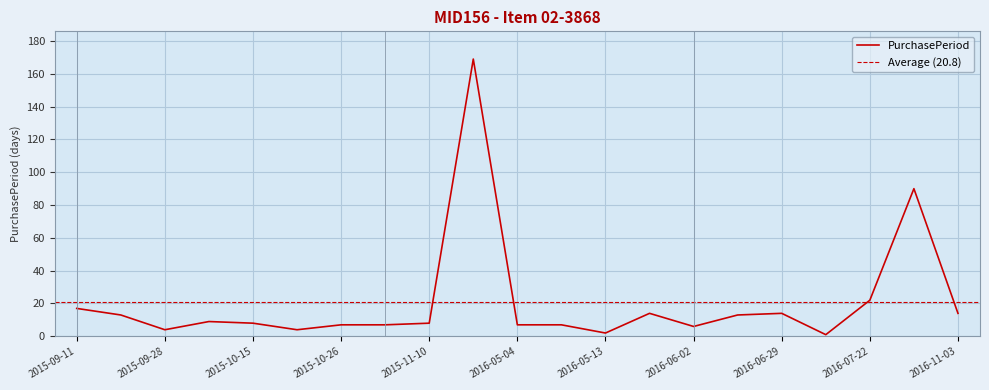

How many values exceed 8?

10